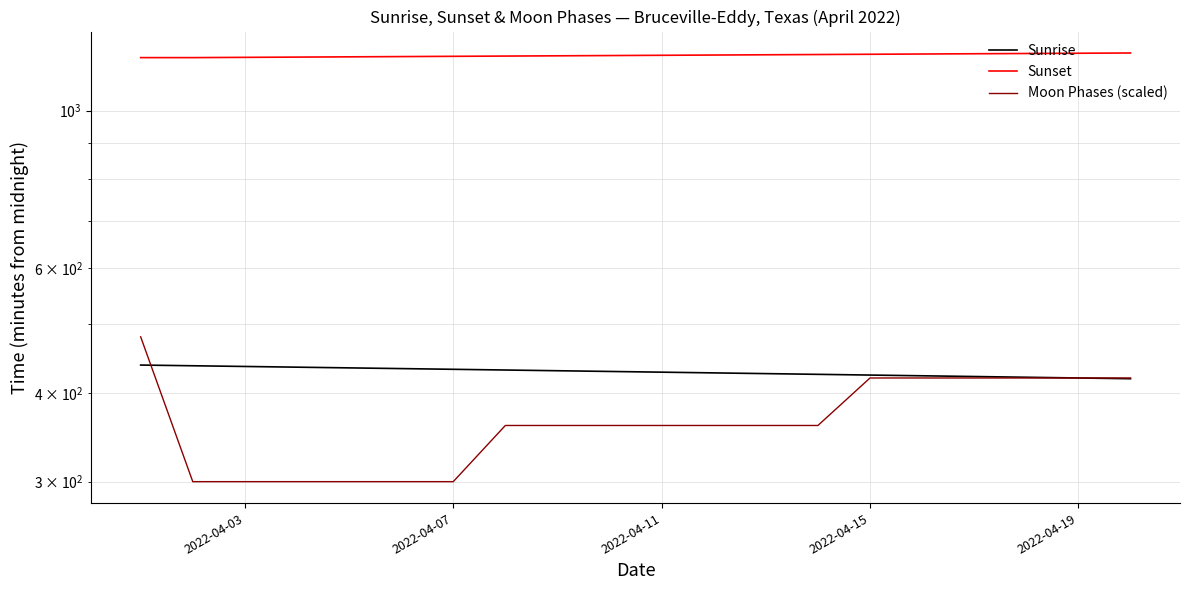

What is the difference between the maximum and minimum values in the Sunrise series?

19